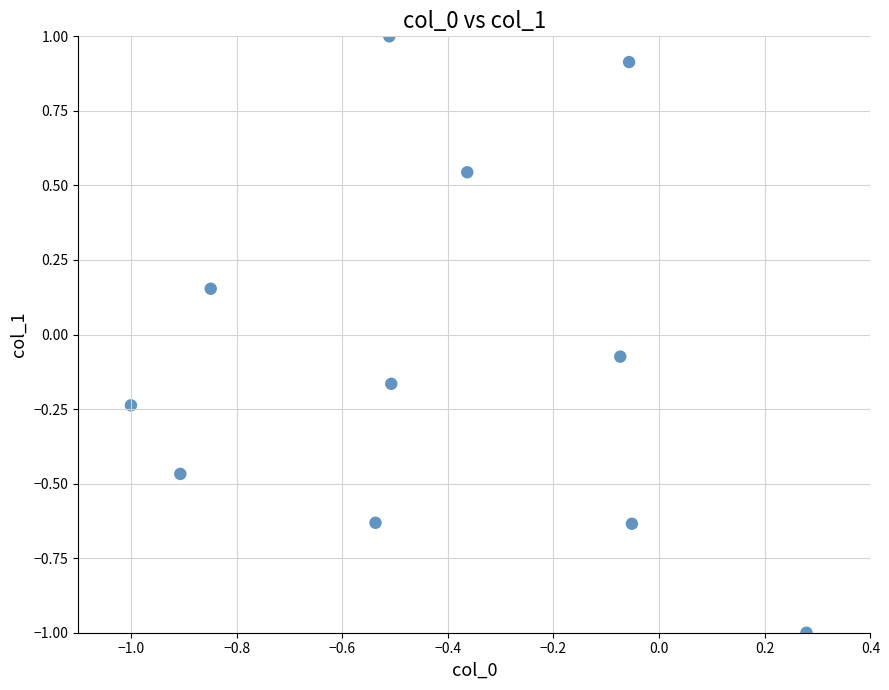

What is the range of Y values (max minus min)?

2.0